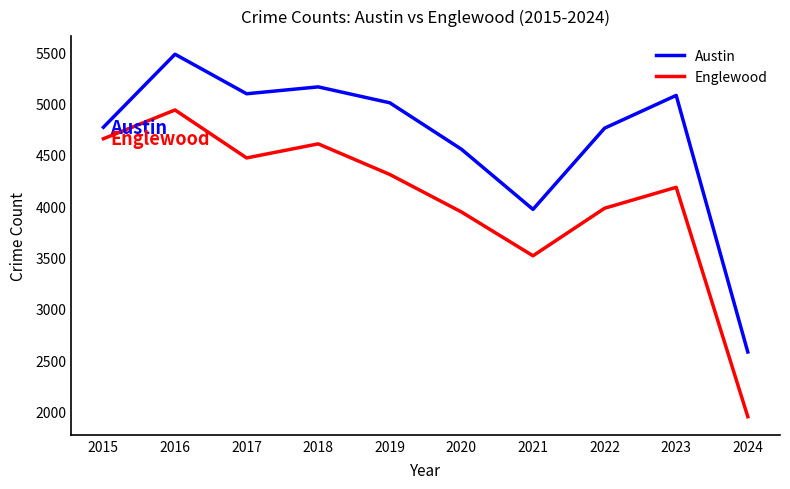

At which category is the sum across all series the highest?

2016